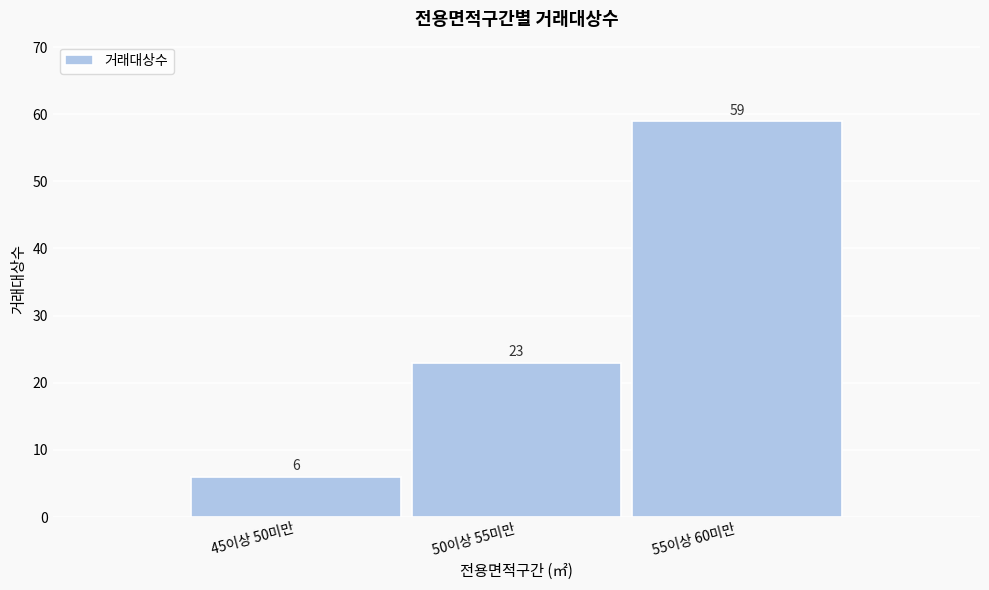

Reading left to right, what are all the values shown in this chart?

45이상 50미만=6	50이상 55미만=23	55이상 60미만=59